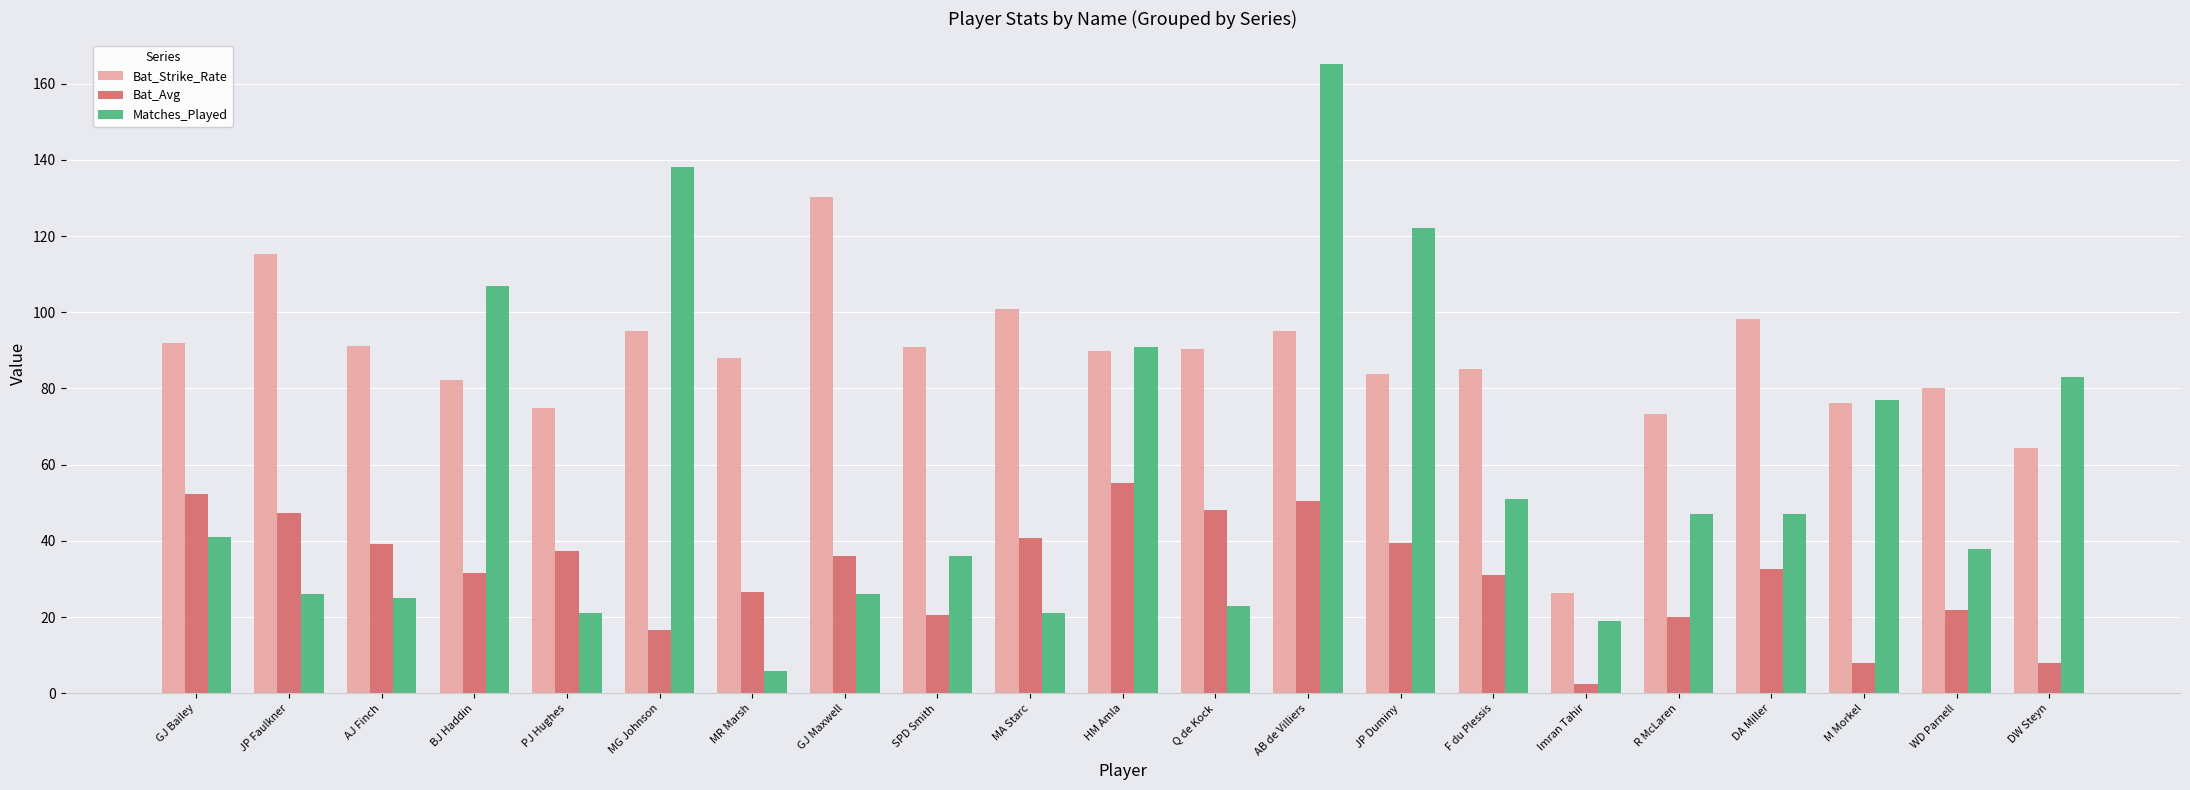

Rank the series at DA Miller from lowest to highest value.

Bat_Avg, Matches_Played, Bat_Strike_Rate